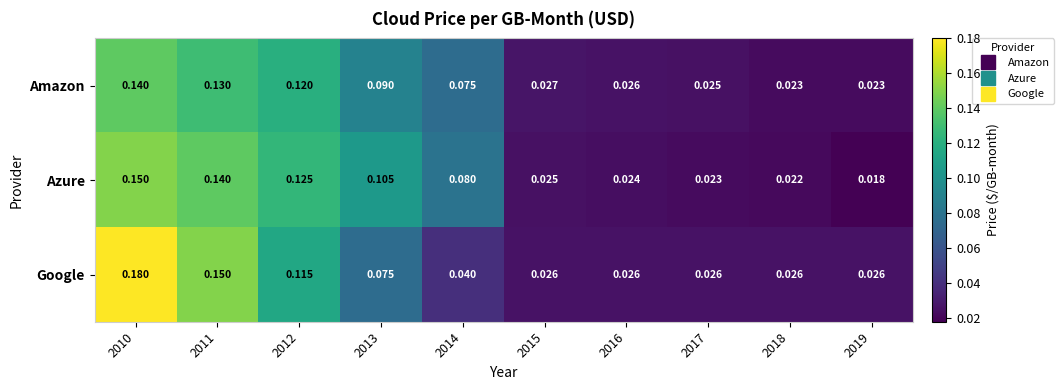

Rank the series at 2018 from lowest to highest value.

Azure, Amazon, Google